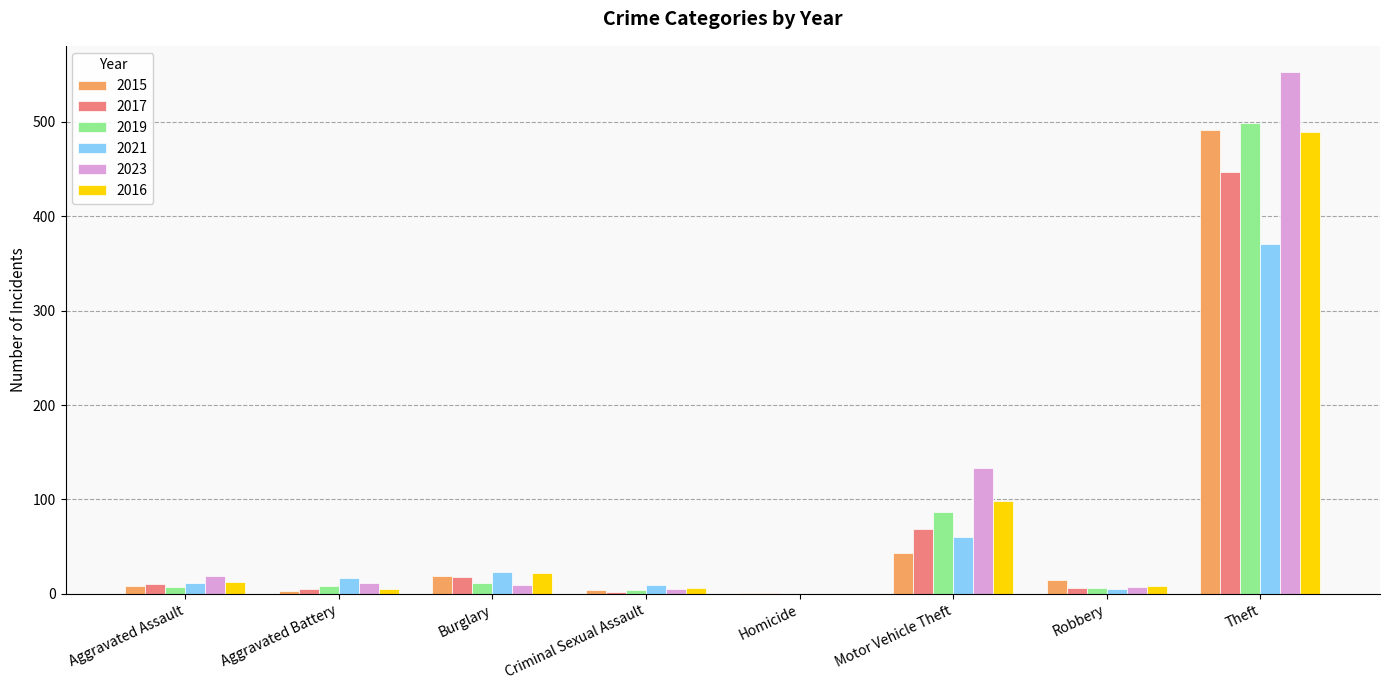

What are all the series names shown in the legend?

2015, 2017, 2019, 2021, 2023, 2016